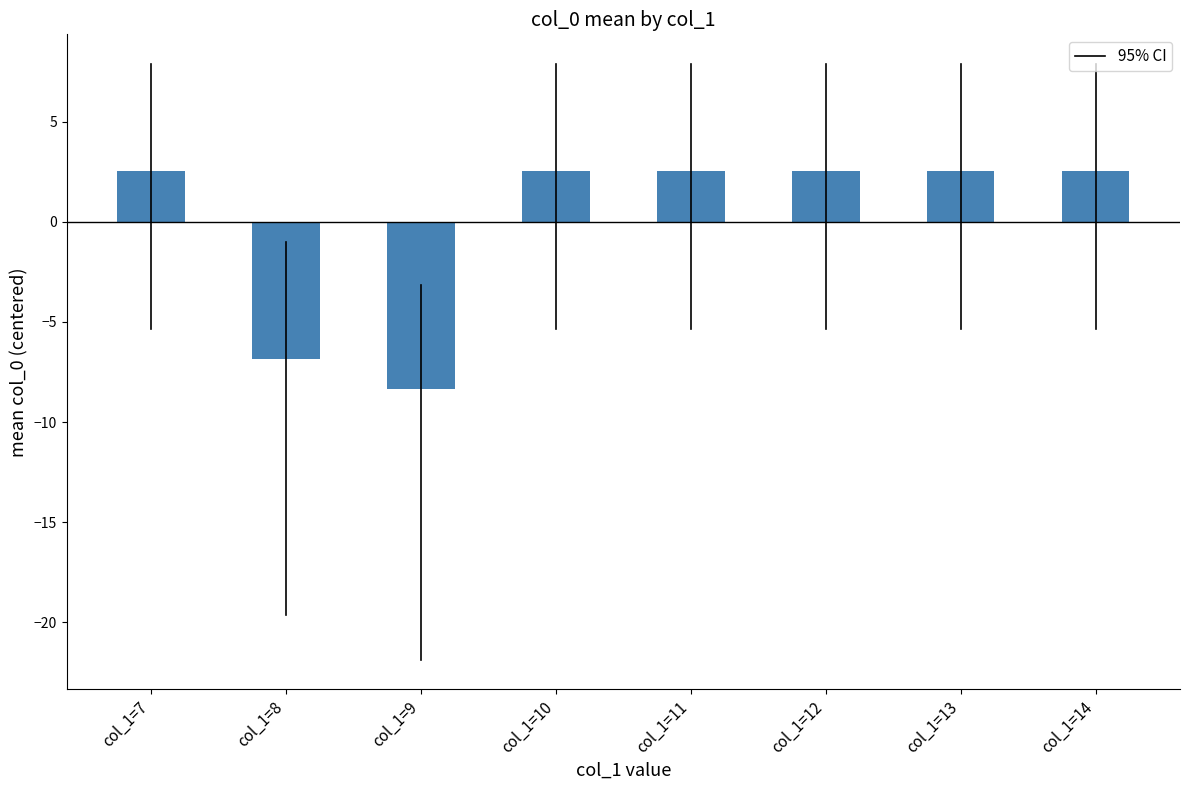

How many values are below 2?

2